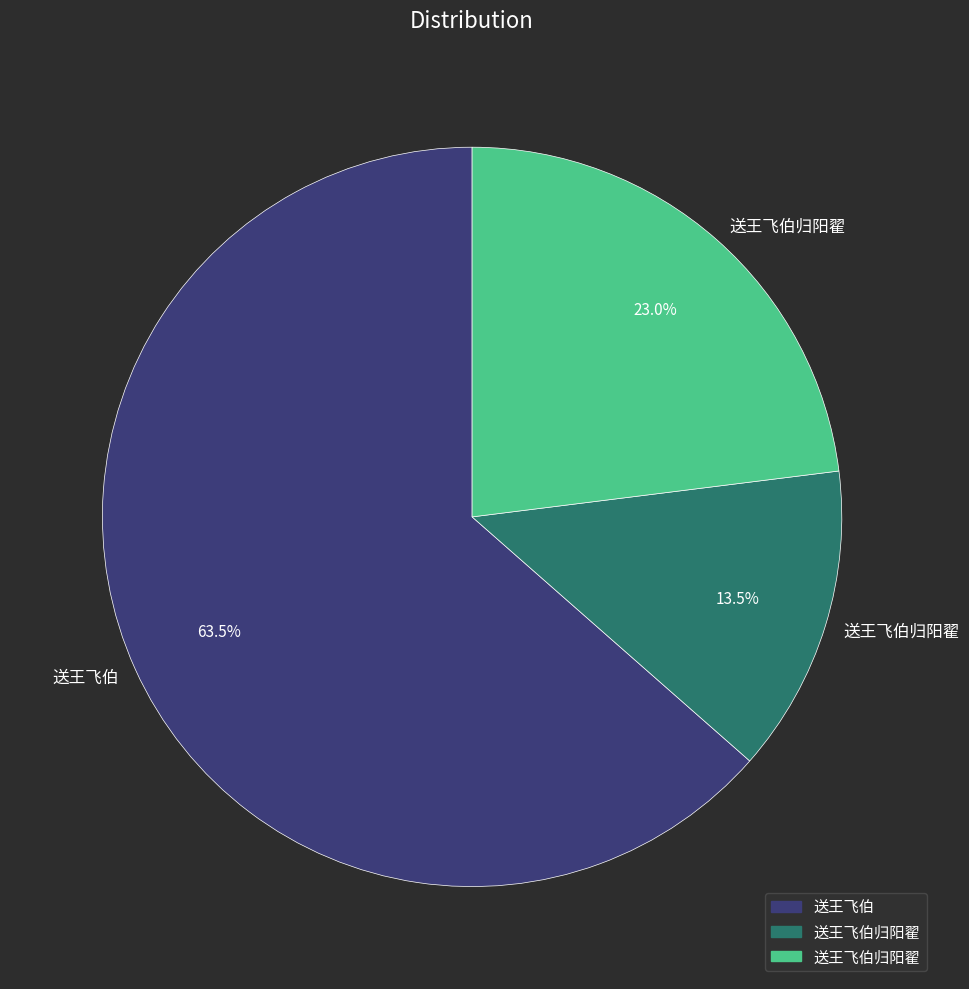

Is there a majority slice in this chart?

Yes